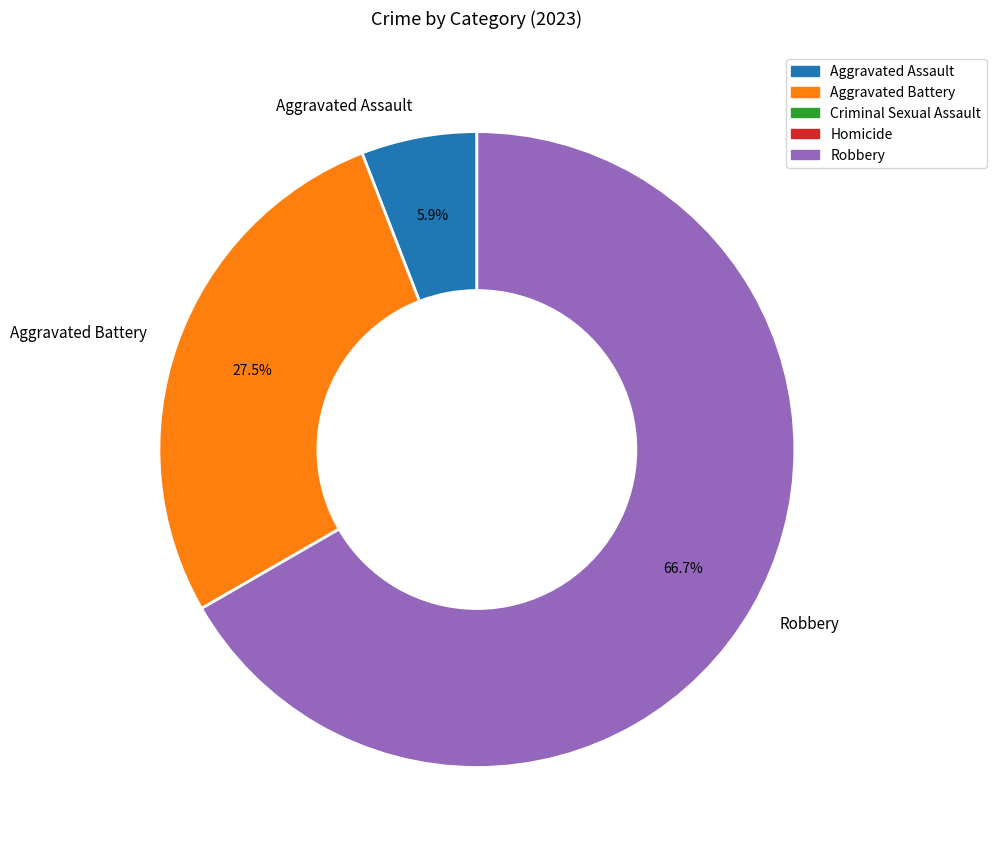

Which category accounts for the majority?

Robbery